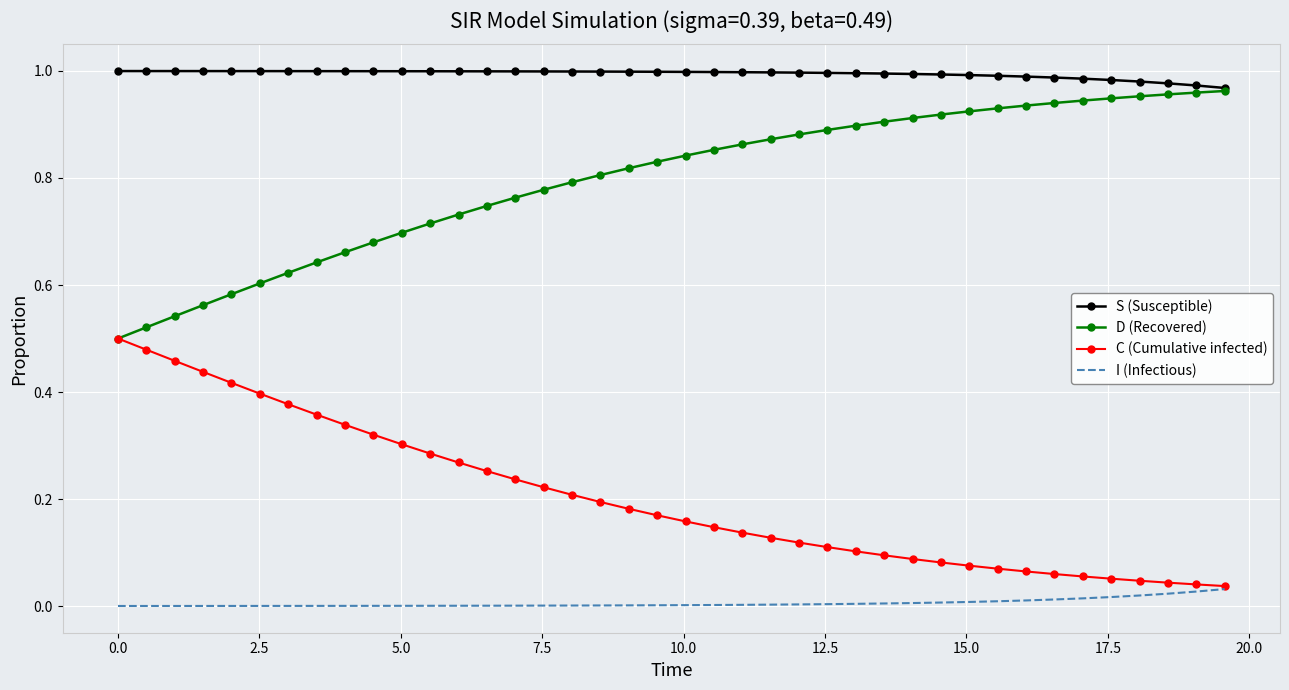

True or false: I (Infectious) and D (Recovered) intersect in this chart.

False